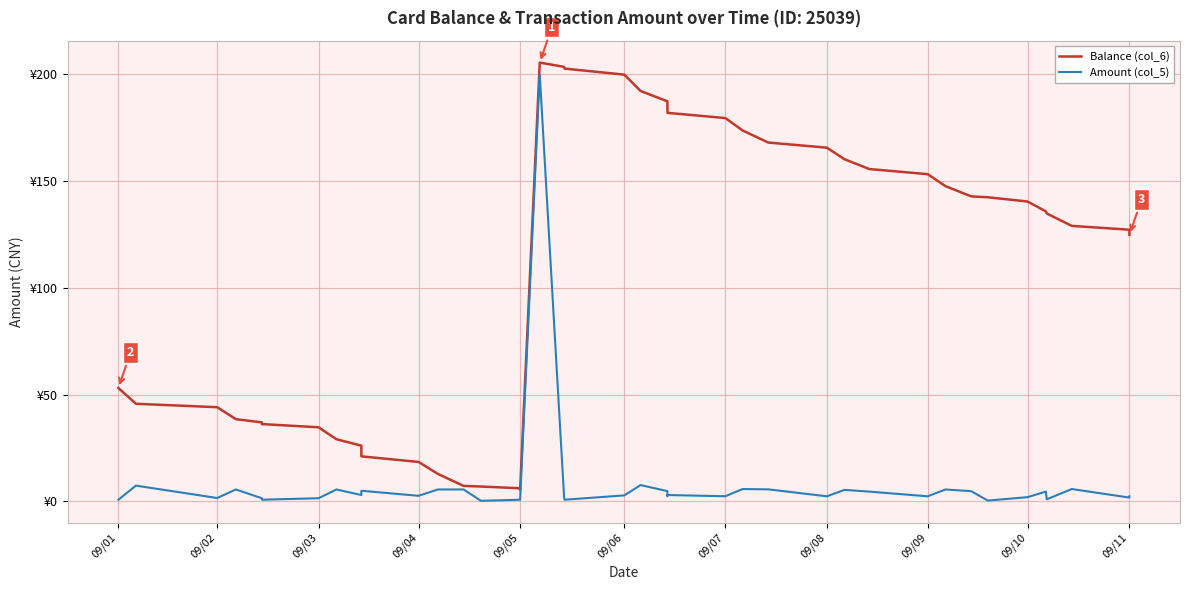

Is the value of Amount (col_5) at 19 greater than the value of Balance (col_6) at 28?

No